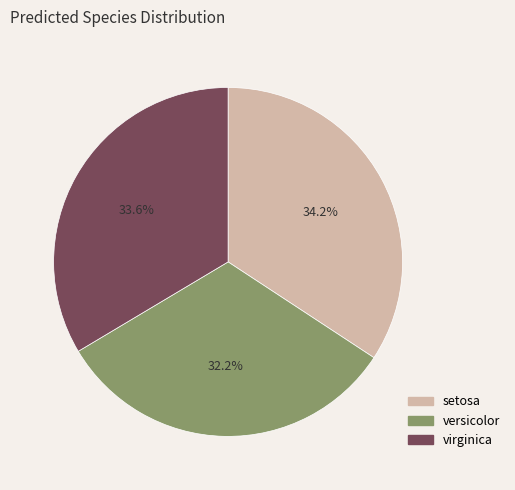

What is the total percentage of versicolor and setosa?

66.4%